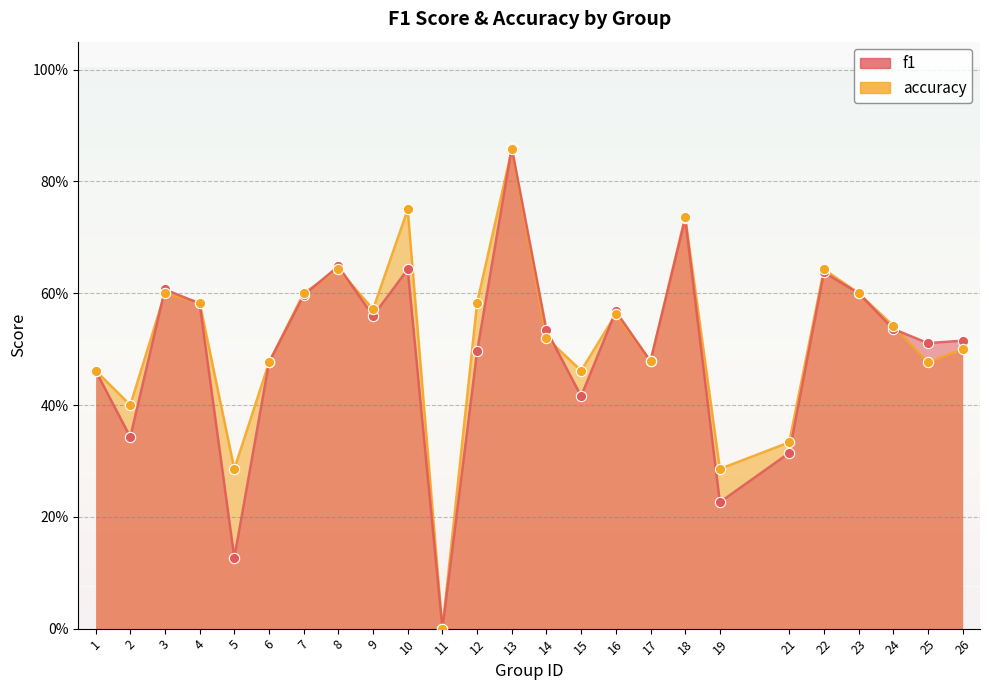

Which series reaches the minimum Y coordinate?

f1